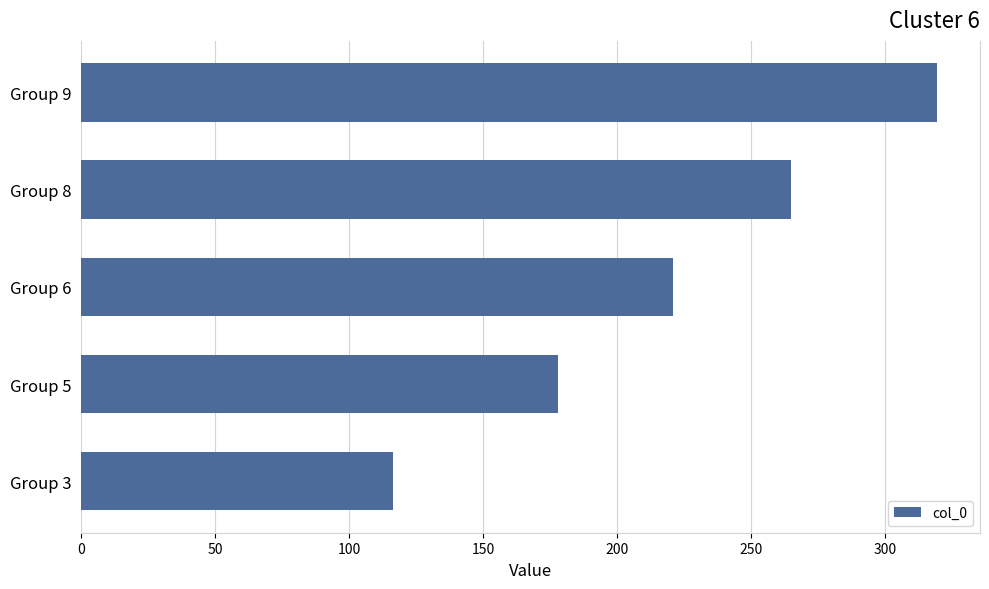

Is it true that the value at Group 3 is 198.4?

False